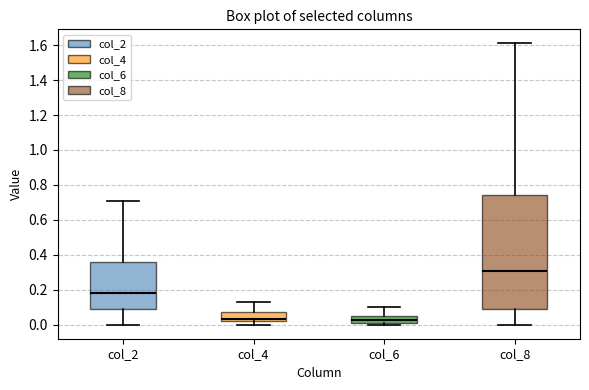

Reading left to right, read every box against the y-axis: the position of its median line, the range the box covers, and the ends of its whiskers. The values are not printed on the chart, so give them approximately, as read against the axis.

col_2: median 0.18, box 0.10 to 0.36, whiskers 0.00 to 0.72
col_4: median 0.04, box 0.02 to 0.08, whiskers 0.00 to 0.14
col_6: median 0.02 (inside the box), box 0.02 to 0.06, whiskers 0.00 to 0.10
col_8: median 0.32, box 0.08 to 0.74, whiskers 0.00 to 1.62